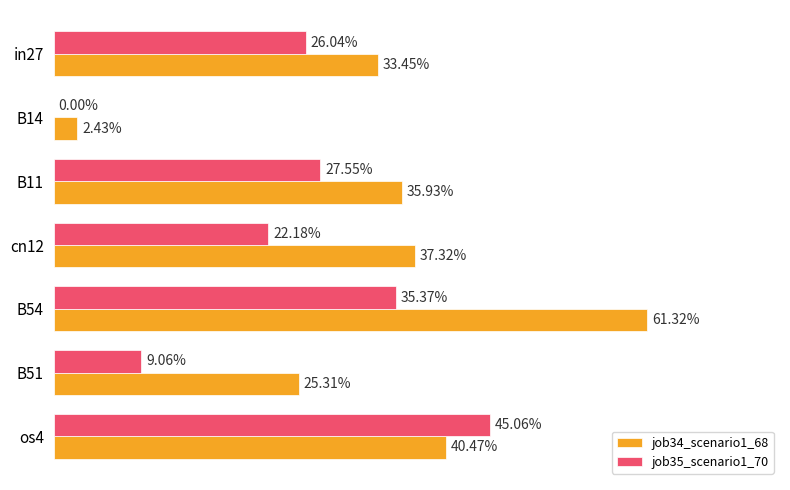

What is the value of the job35_scenario1_70 bar at the 5th from the left?

0.4